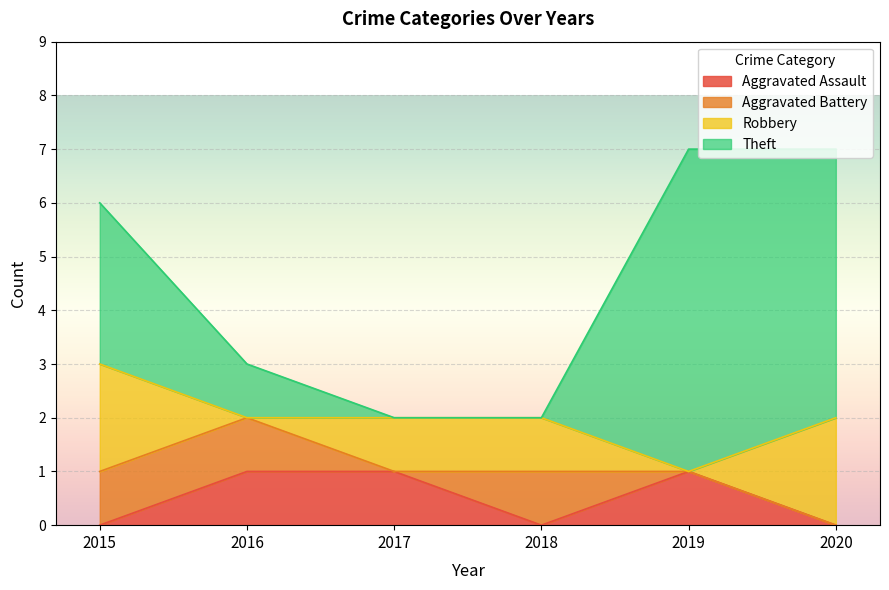

How many intersections are there between Aggravated Battery and Aggravated Assault?

2